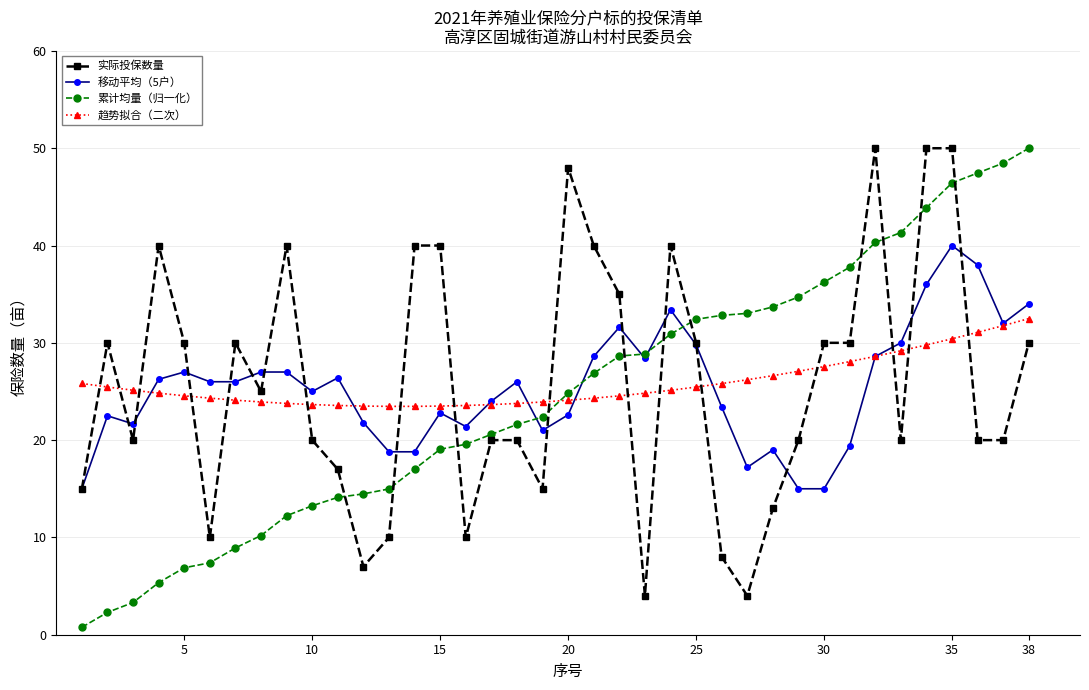

What is the sum of all 累计均量（归一化） values?

933.0